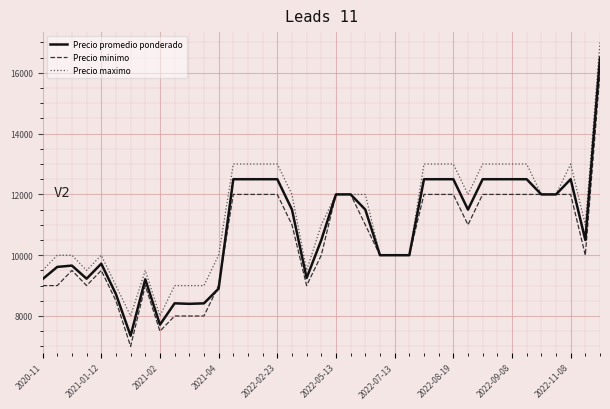

What is the minimum value for Precio promedio ponderado?

7350